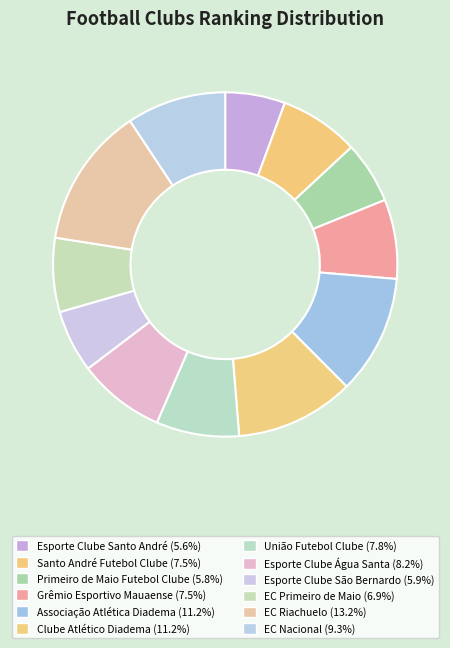

Is it true that Esporte Clube Santo André is 6% of the pie?

True